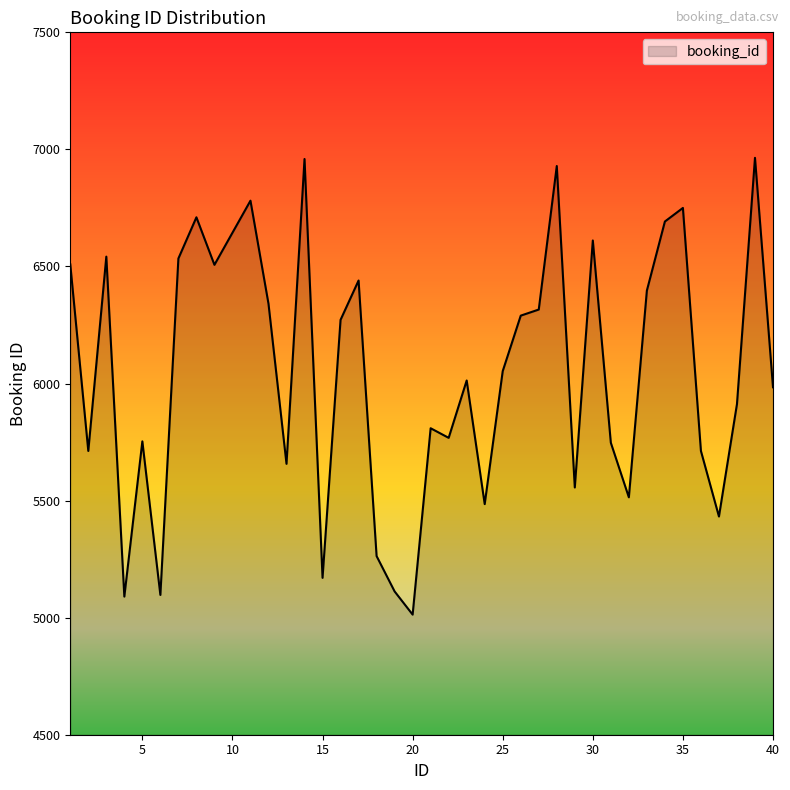

What is the maximum value shown in the chart?

6964